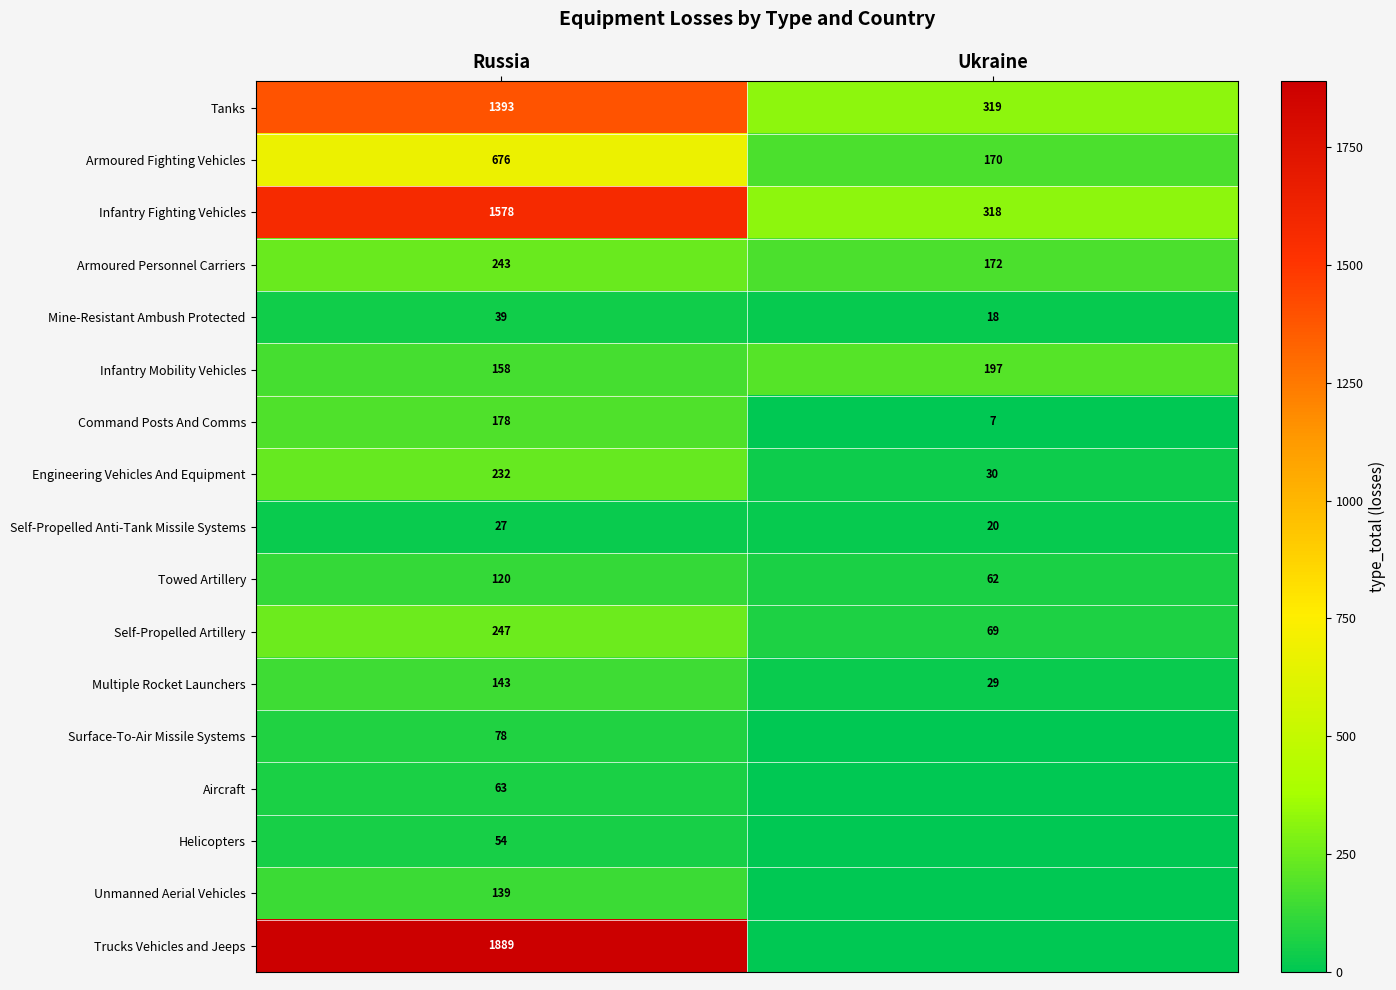

What is the sum of the Command Posts And Comms values at Ukraine and Russia?

185